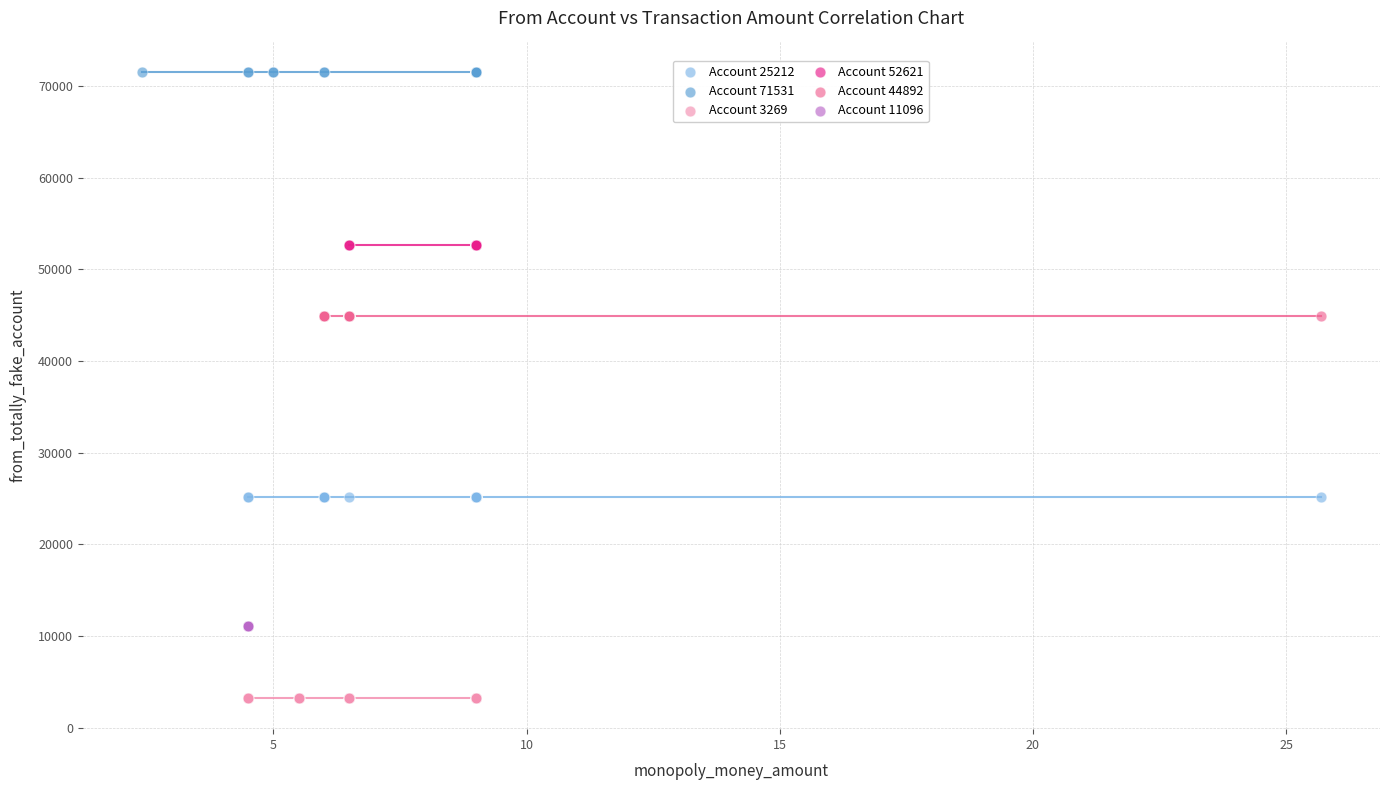

Which series reaches the minimum Y coordinate?

Account 3269